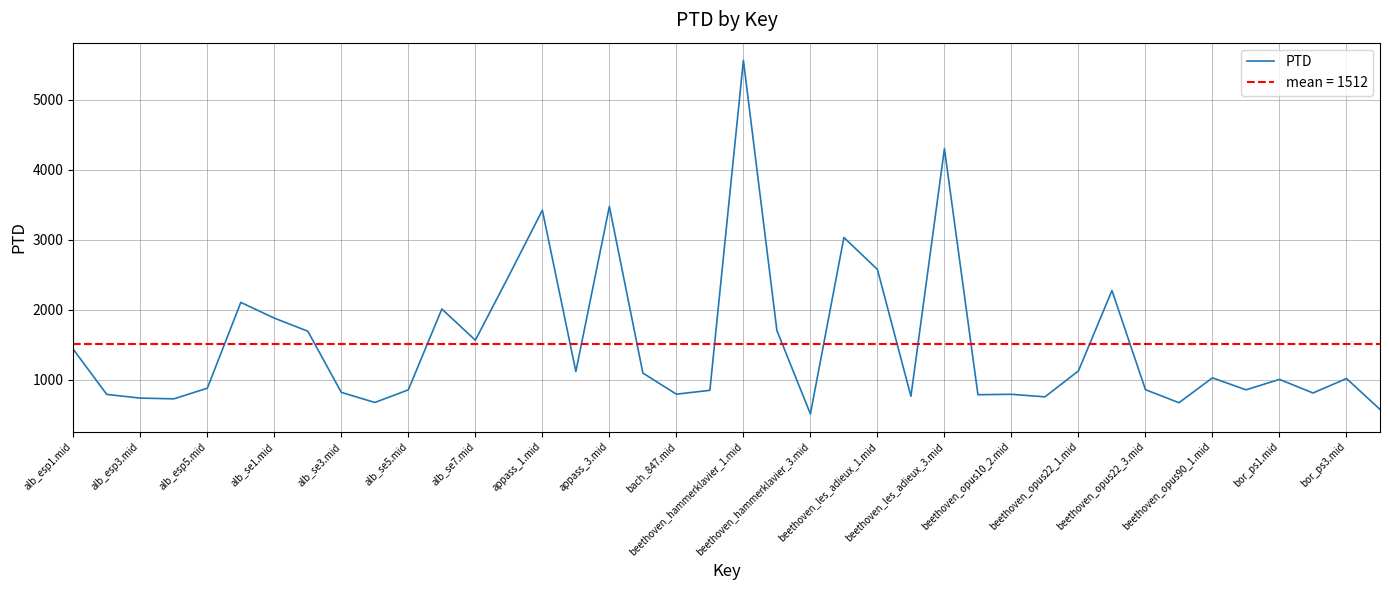

How many interior local peaks (higher than both neighbors) does the data have?

12